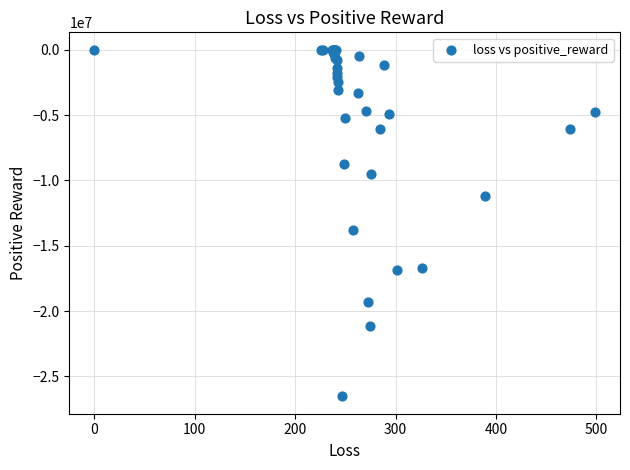

What Y value in the scatter plot is closest to -13264270?

-13812928.7